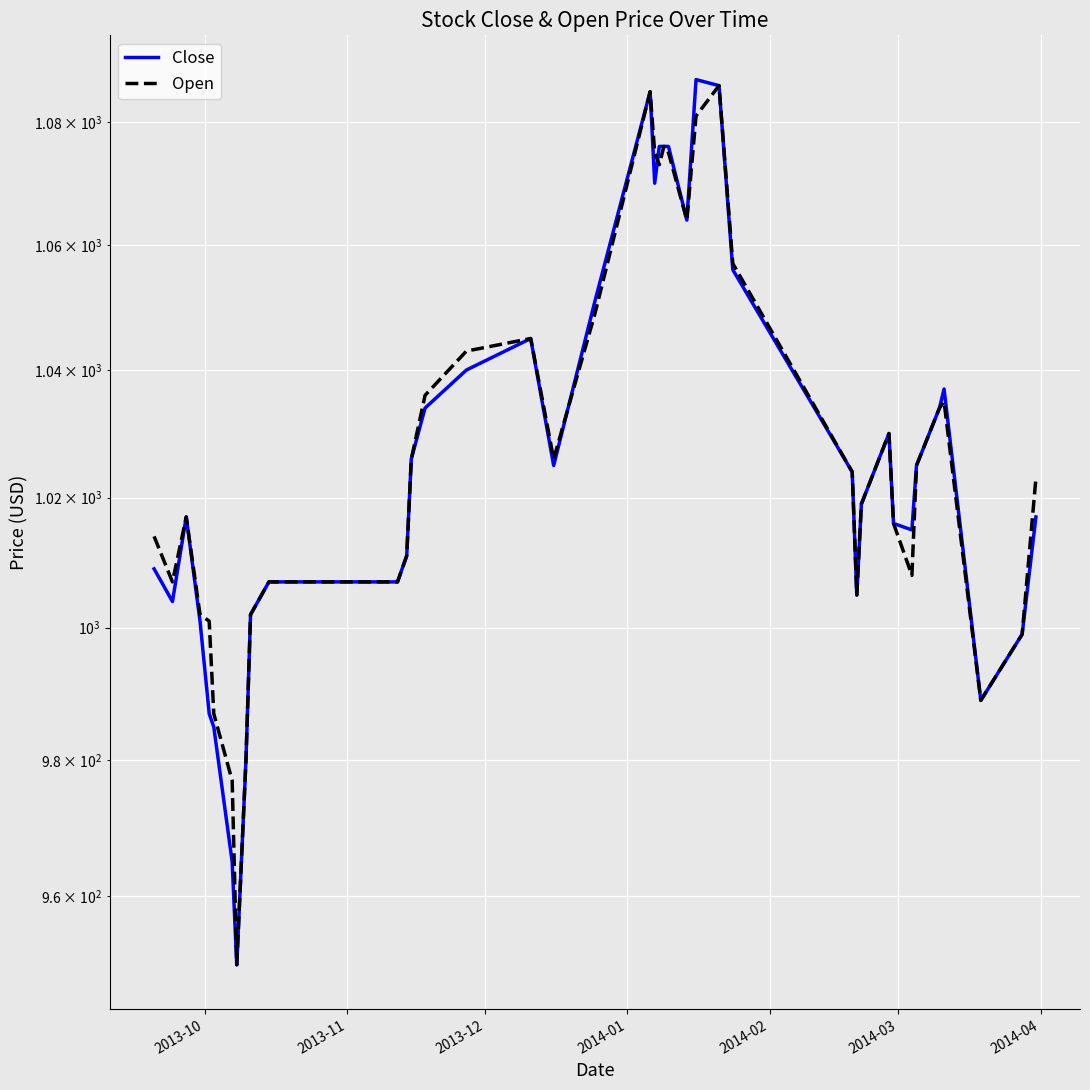

What is the difference between the second highest and minimum values in the Open series?

135